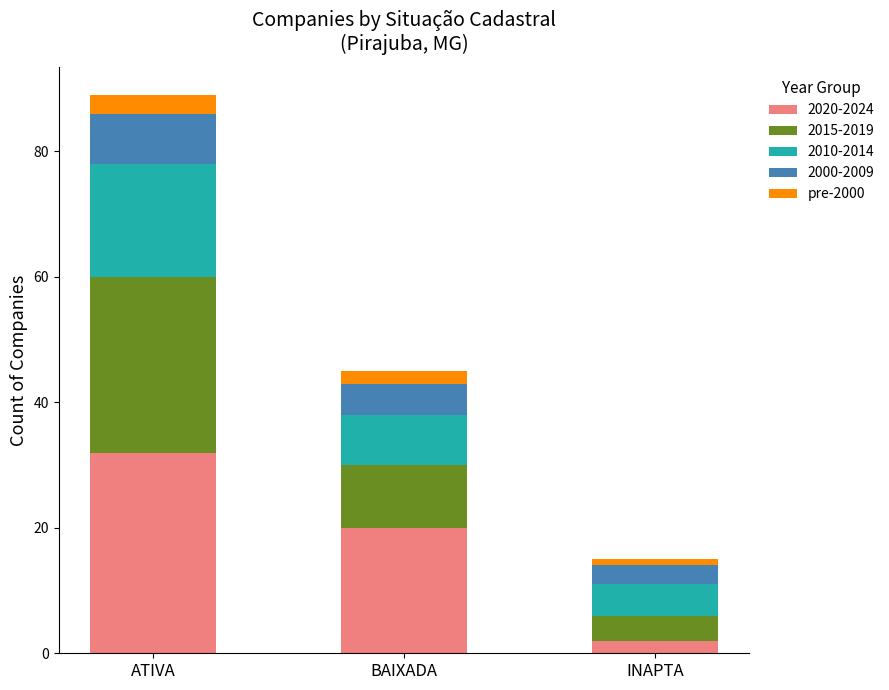

Is it true that 2020-2024 equals 32 at ATIVA?

True